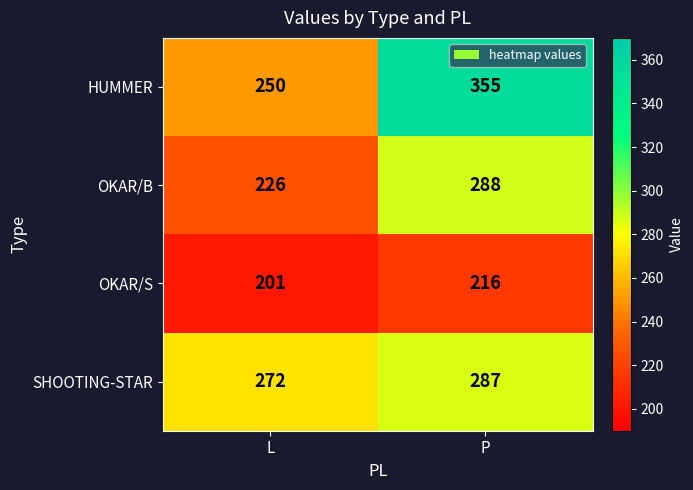

Which series has the largest range (max minus min)?

HUMMER